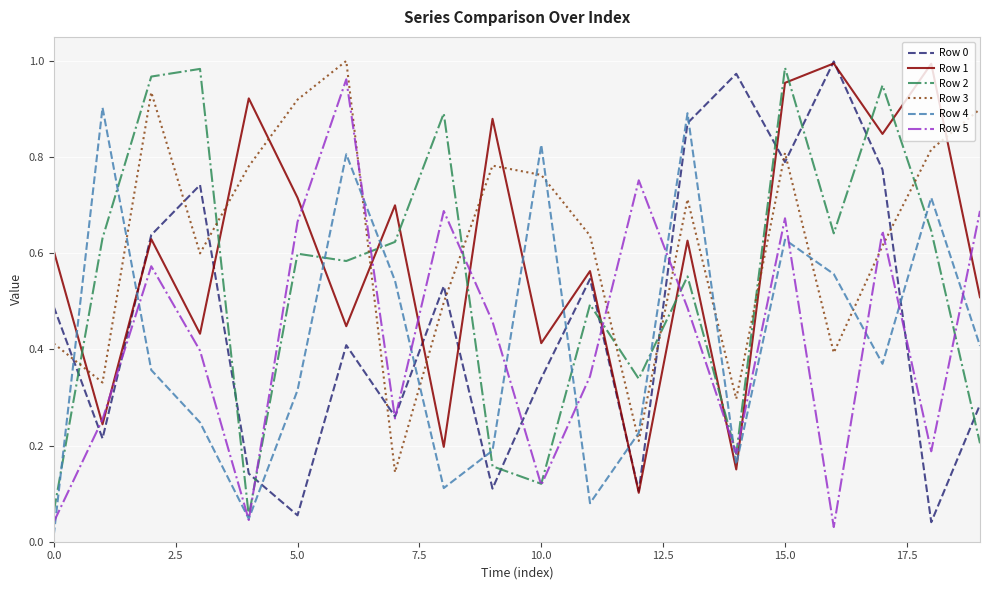

How many intersections are there between Row 4 and Row 0?

9